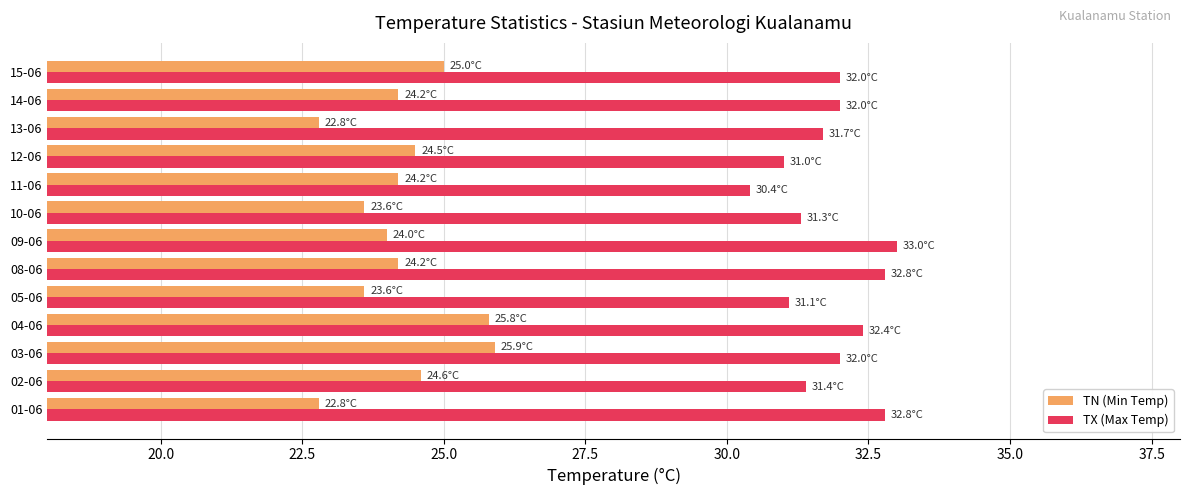

What is the total value across all series at 09-06?

57.0